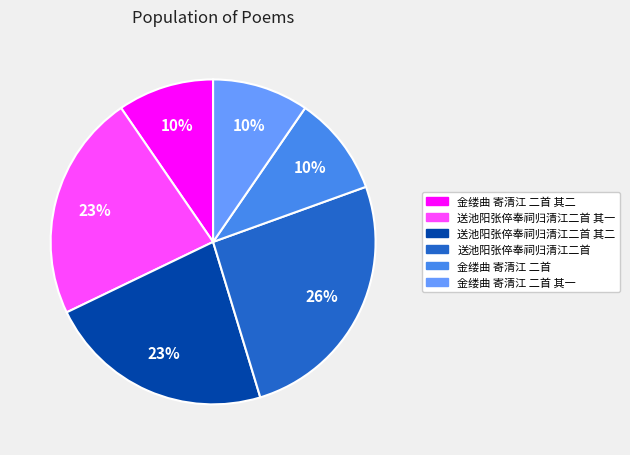

Is there a majority slice in this chart?

No